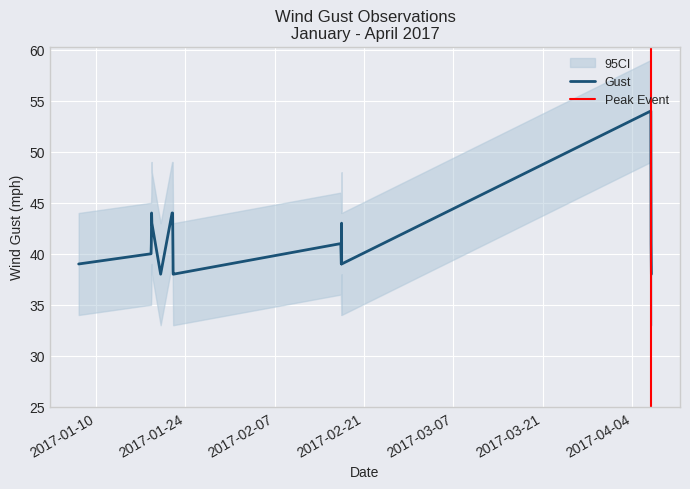

Which has a higher value, 2017-01-22 03:53:00 or 2017-01-18 17:53:00?

2017-01-18 17:53:00